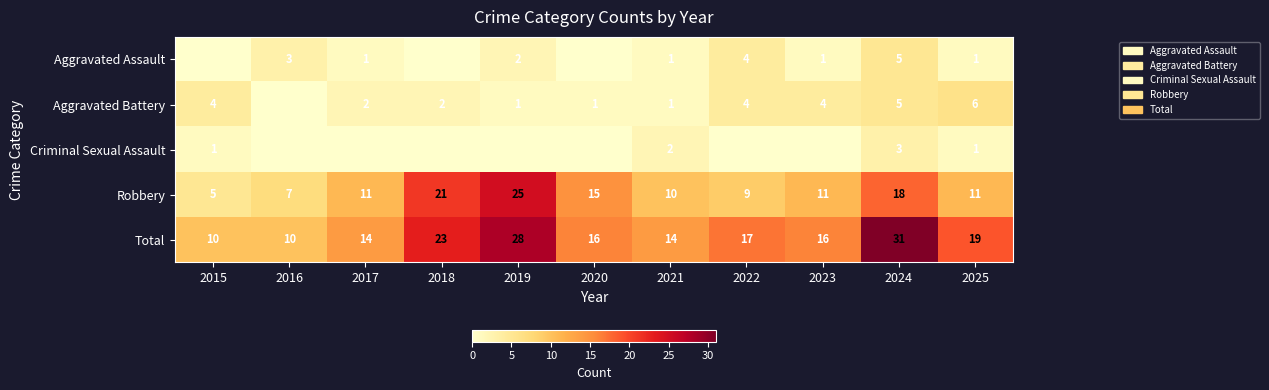

What is the approximate value of Total at 2021, to the nearest 5?

15